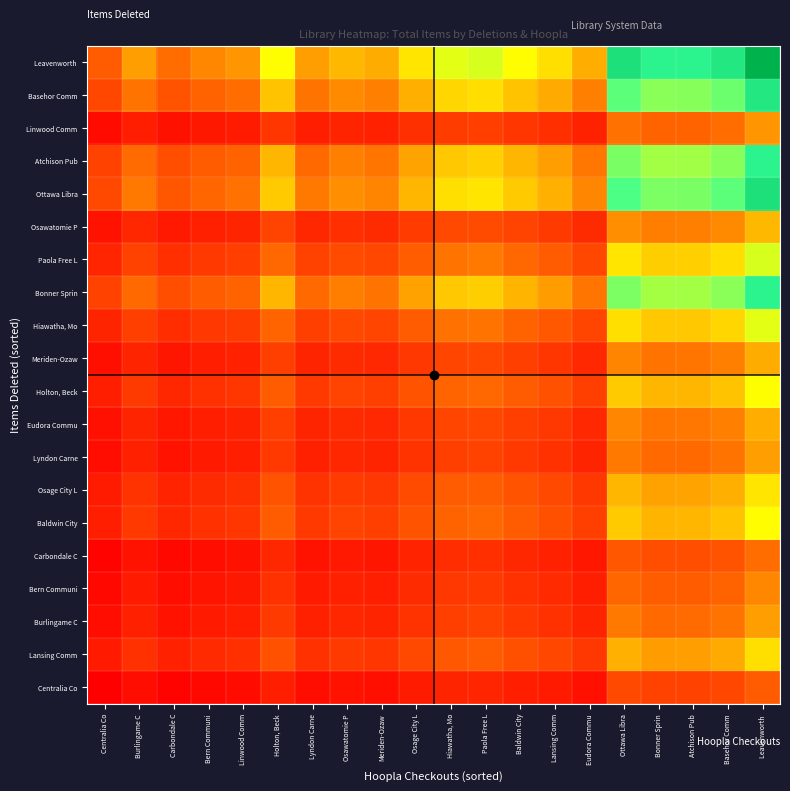

Count the number of categories in the chart.

20